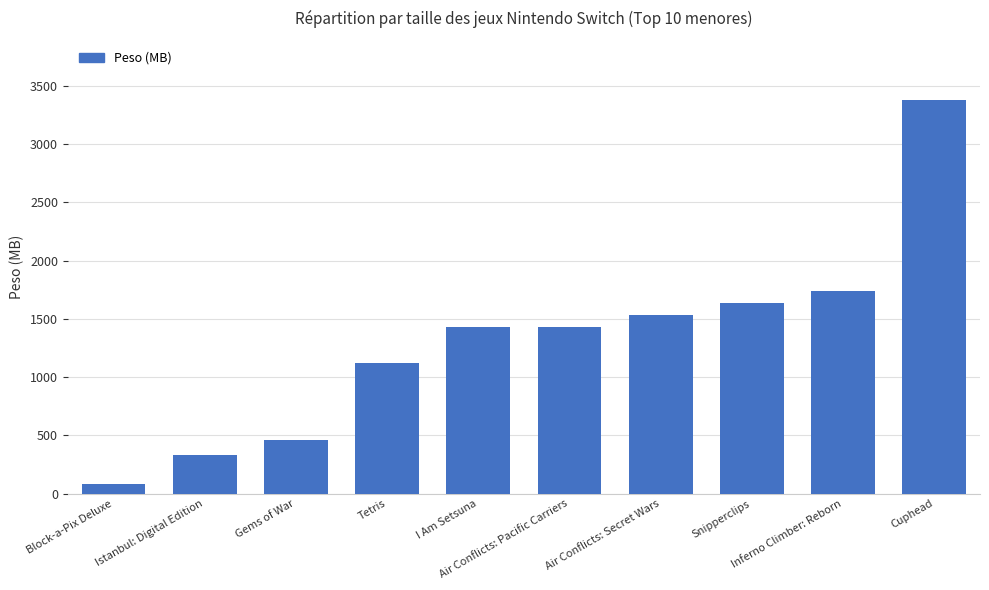

At which label is the value closest to 1731?

Inferno Climber: Reborn